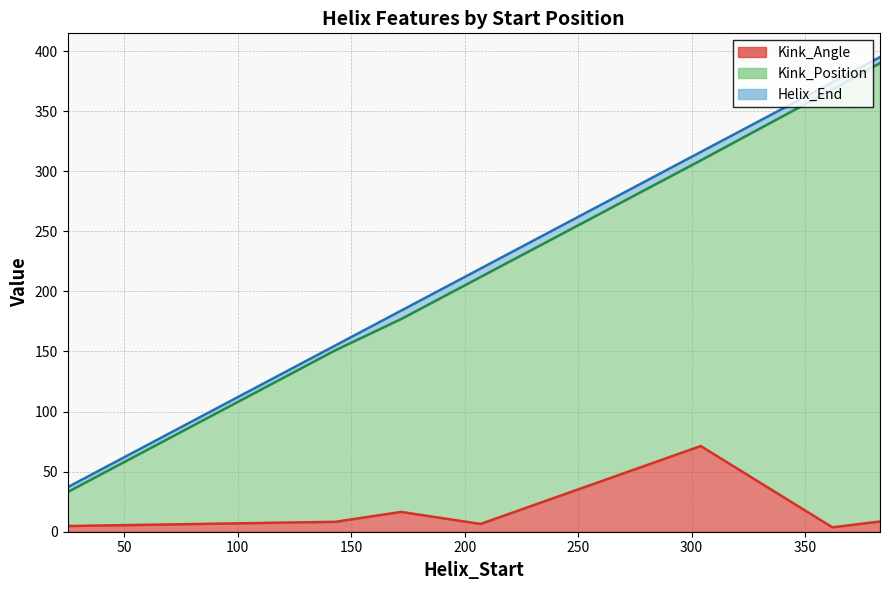

Rank the series by their maximum value, from highest to lowest.

Helix_End, Kink_Position, Kink_Angle